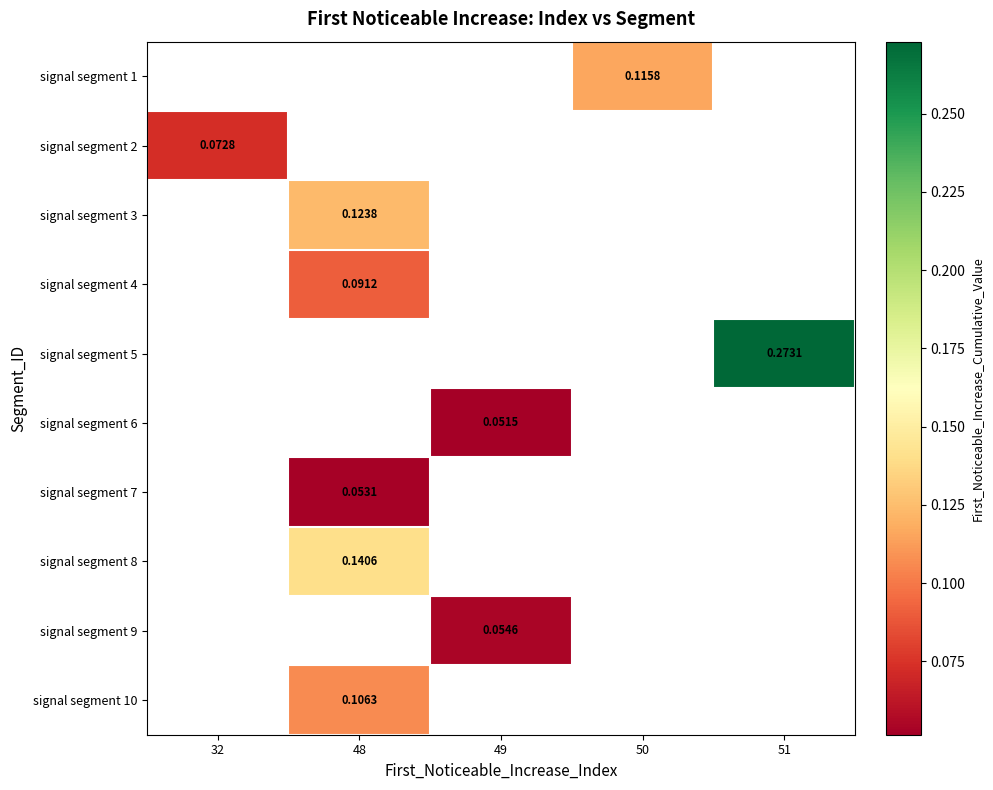

How many categories are shown in the chart?

5